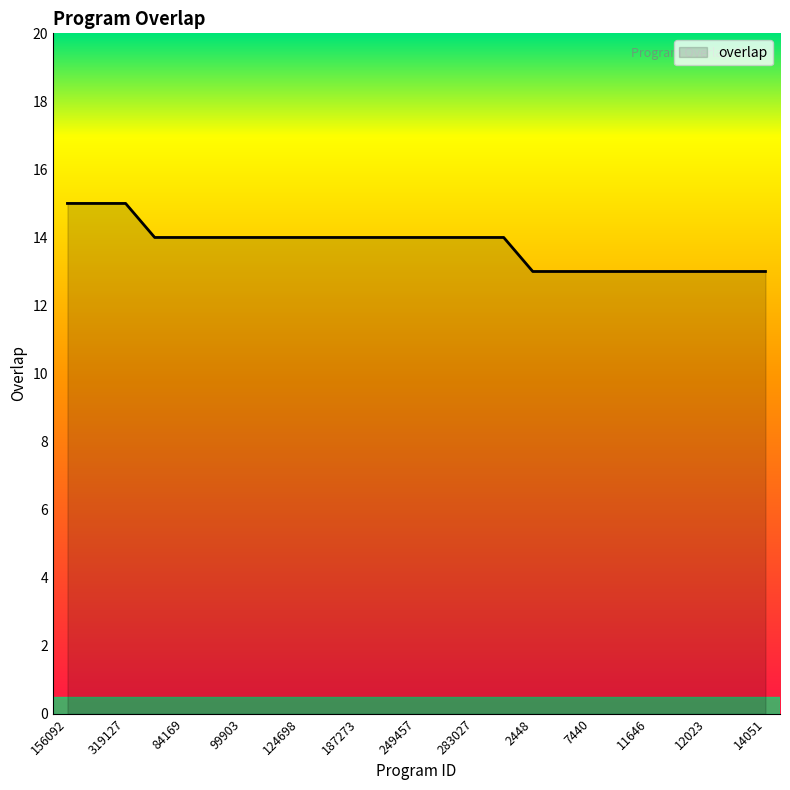

How many values are below 14?

9